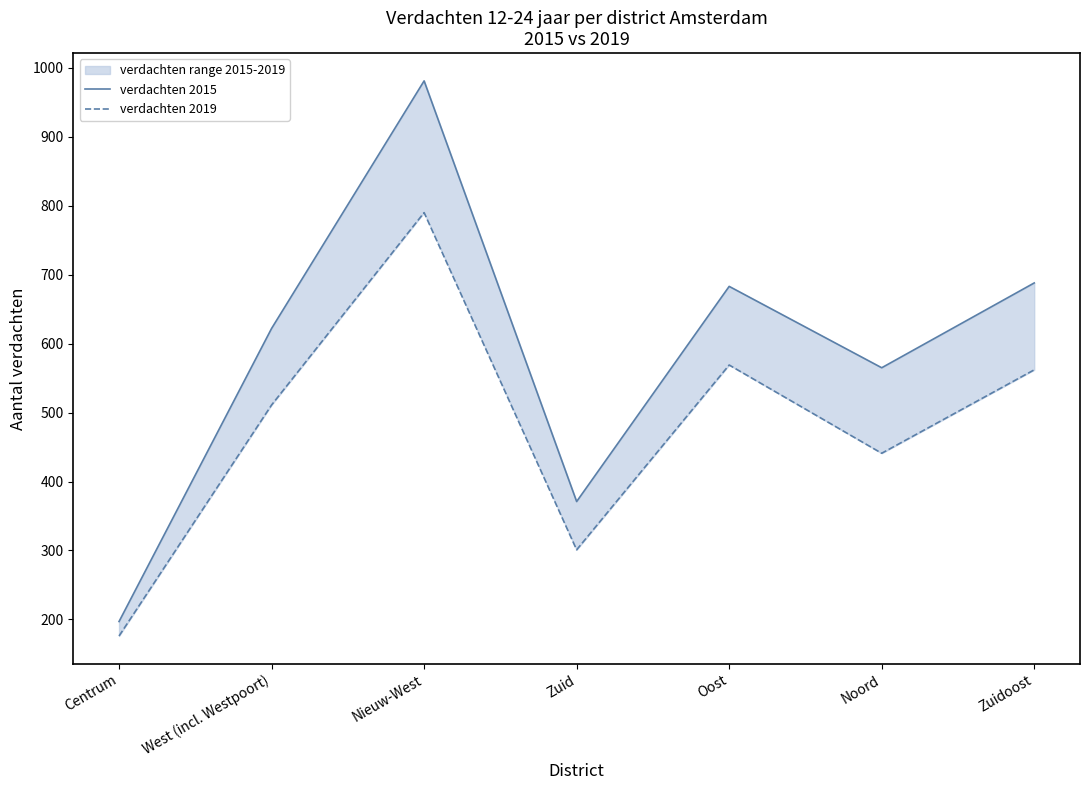

What position from the left is Oost?

5